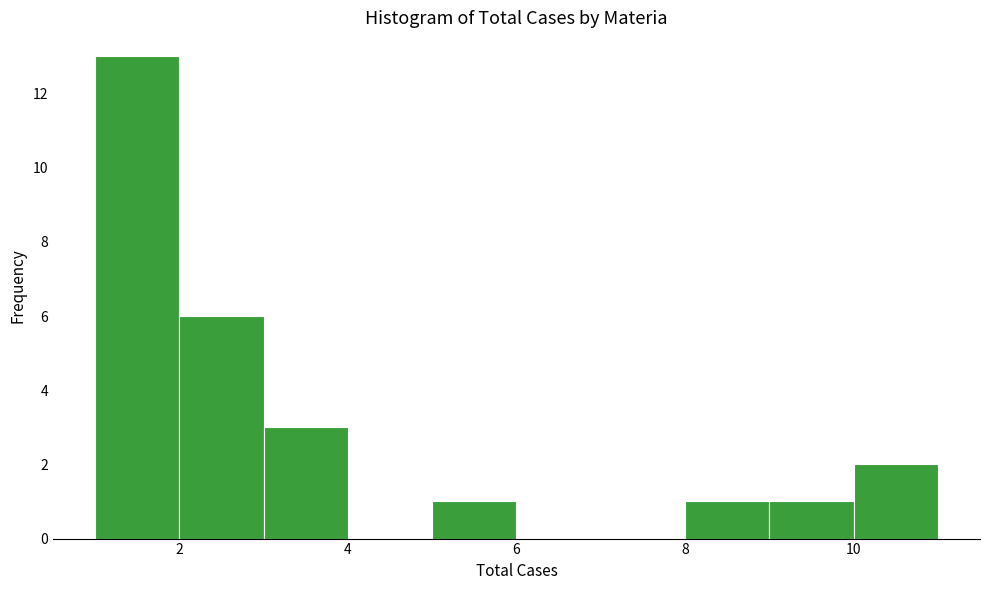

How tall is the bar that spans 5 to 6 on the x-axis? The values are not printed on the chart, so give them approximately, as read against the axis.

1